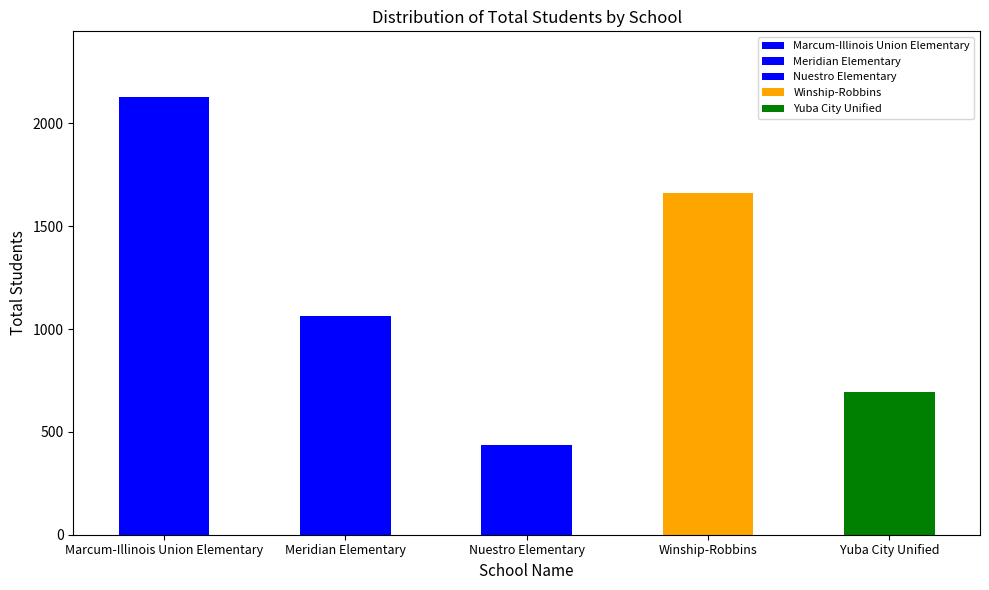

Is it true that the value at Winship-Robbins is 1660?

True